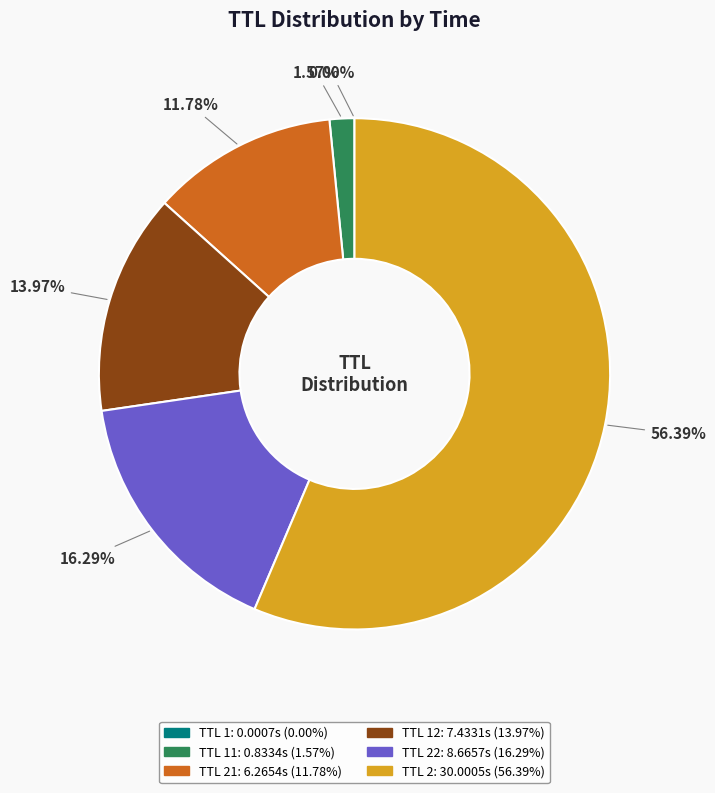

Is there any slice that represents more than half of the pie?

Yes